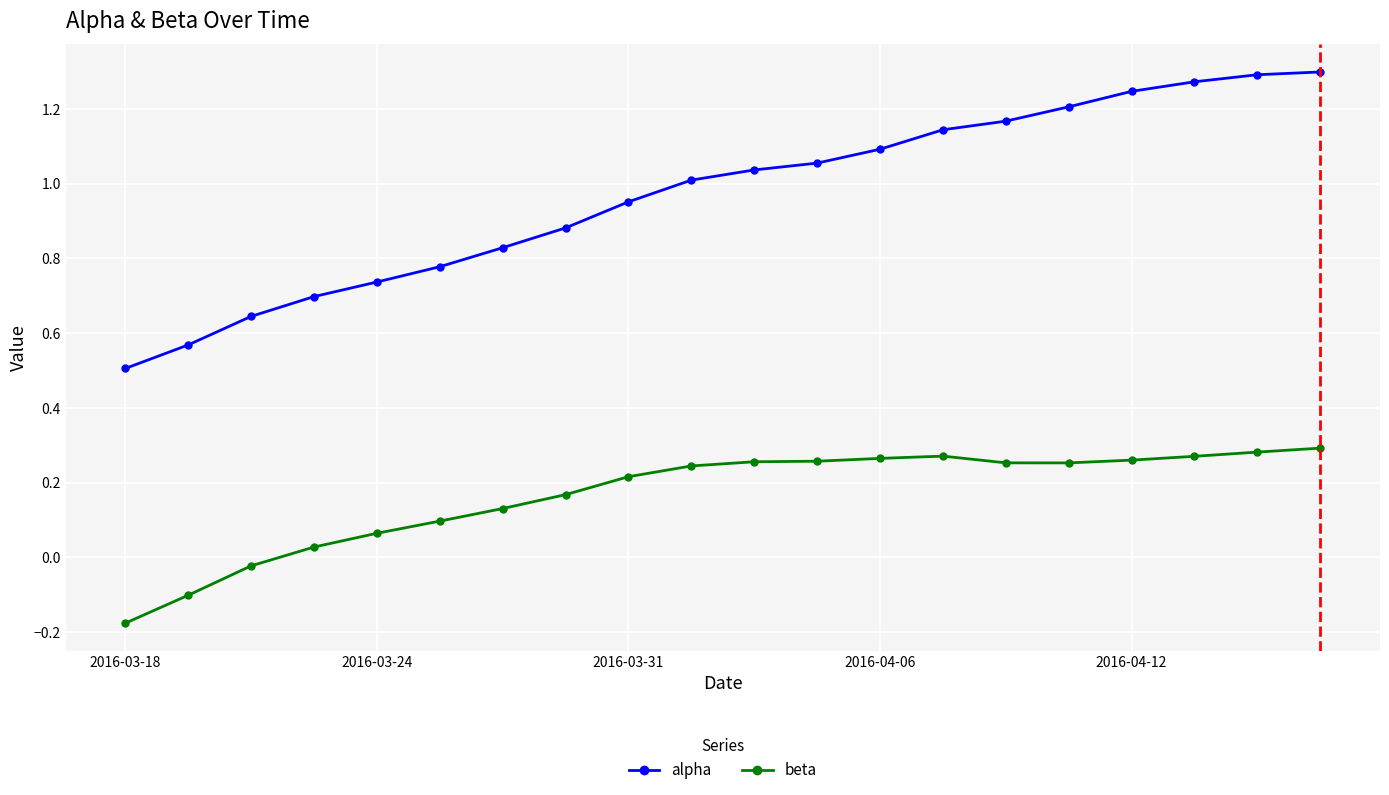

Which series has the largest range (max minus min)?

alpha